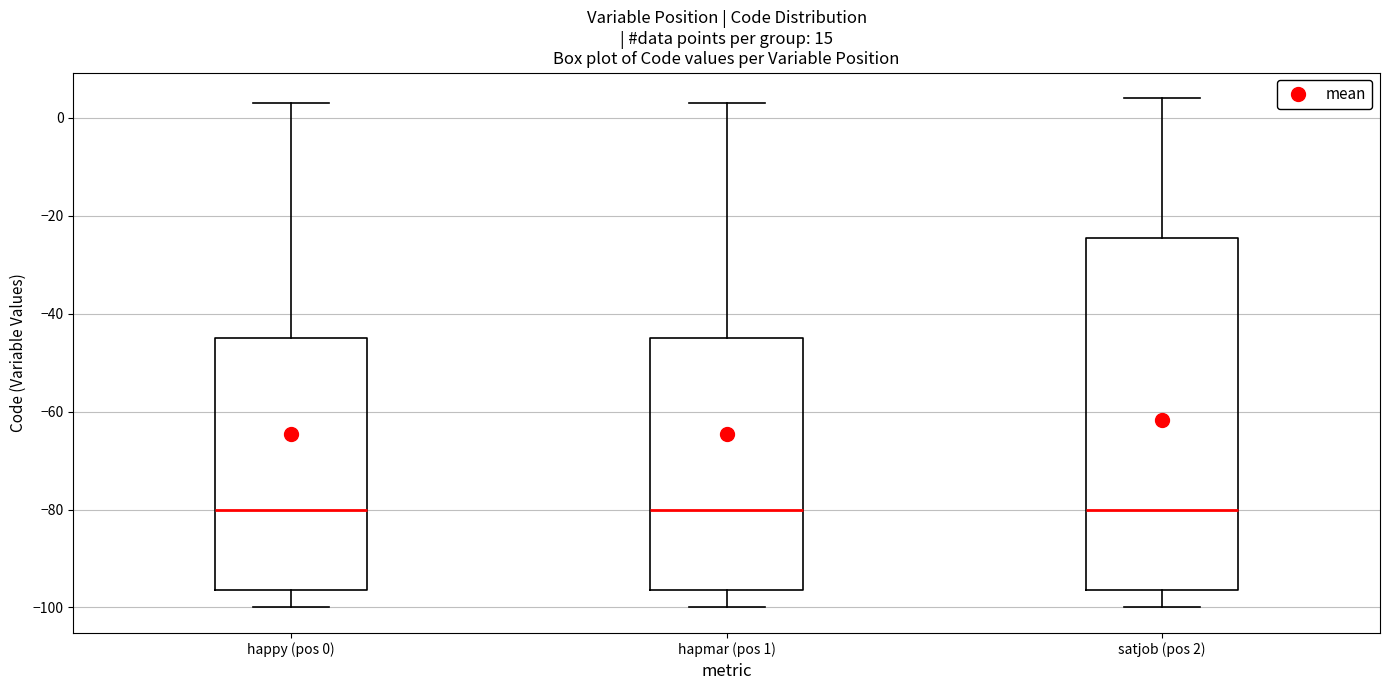

Where does the median line of the box for happy (pos 0) sit on the y-axis? The values are not printed on the chart, so give them approximately, as read against the axis.

-80